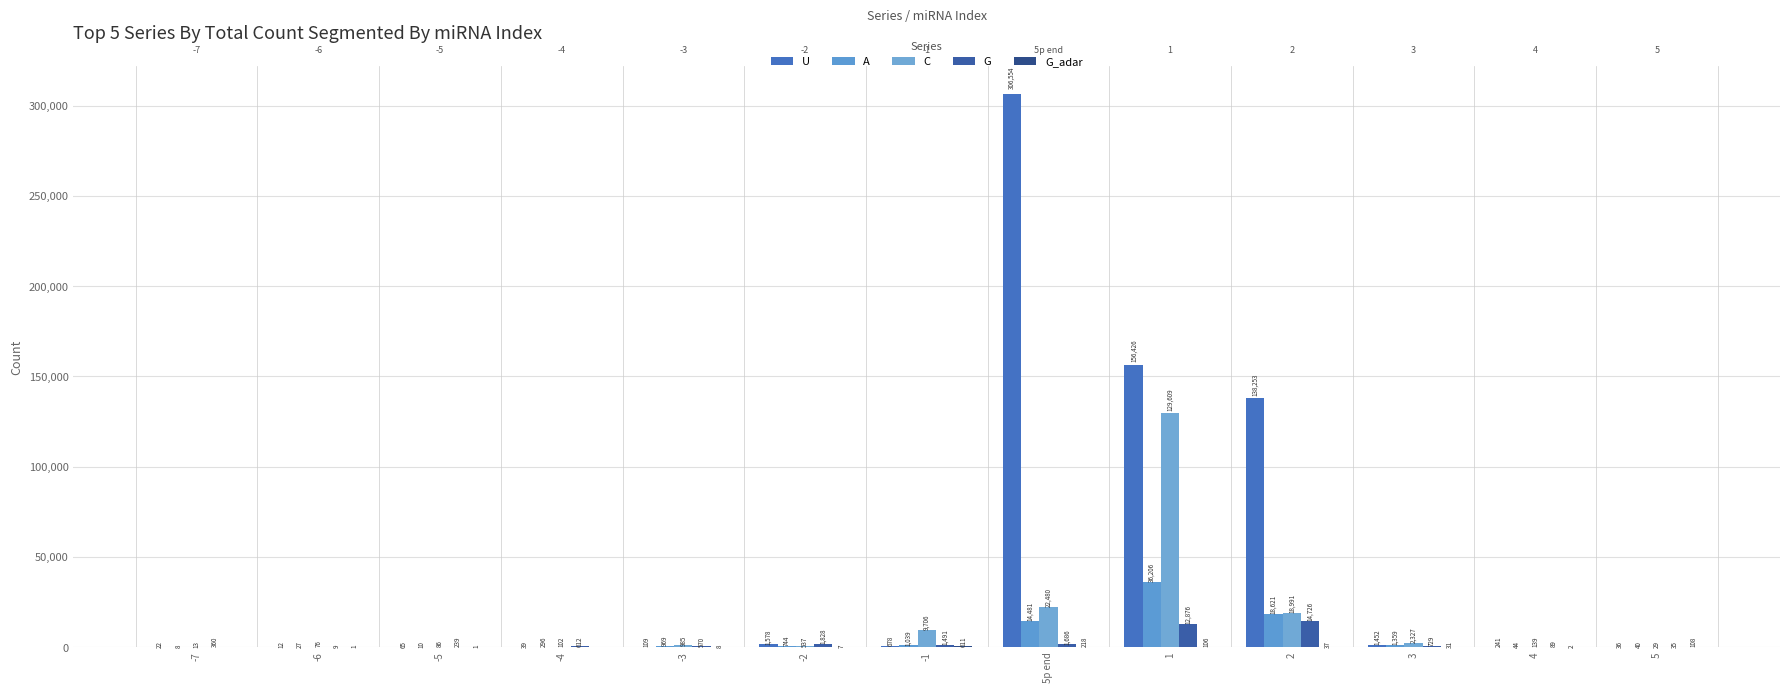

What is the label of the 8th bar from the left?

5p end